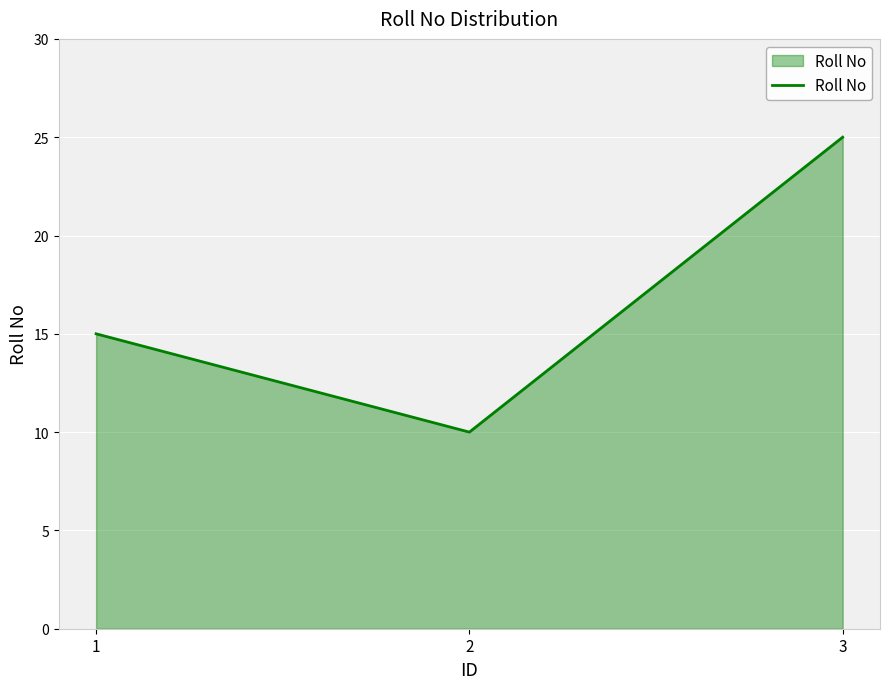

At which category does the chart reach its peak across all series?

3